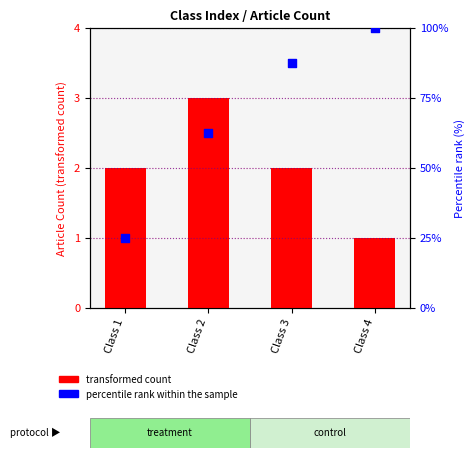

Which series has the largest total across all categories?

percentile rank within the sample